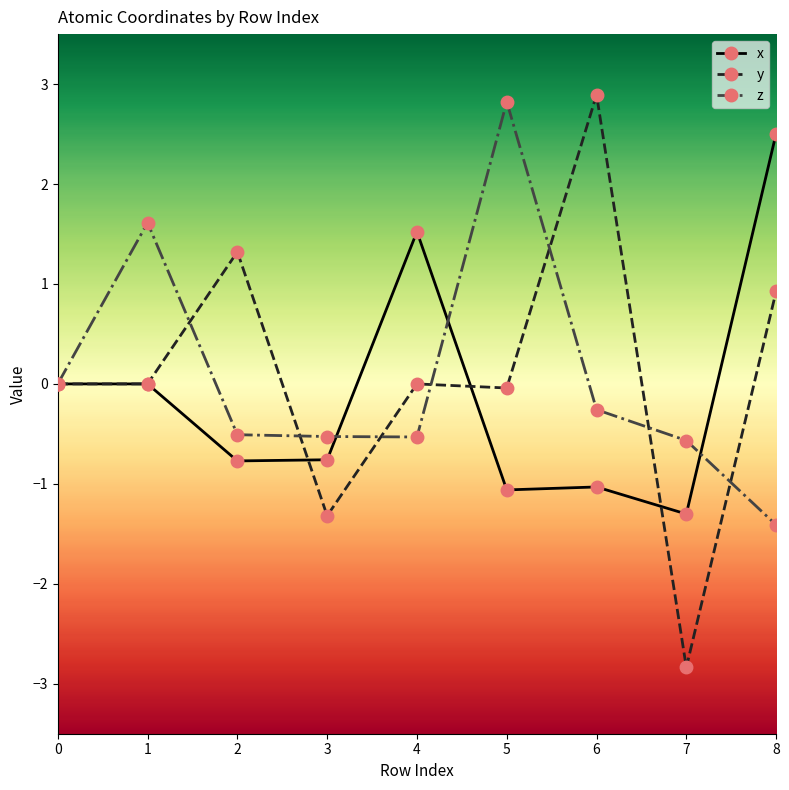

True or false: y has a value of 2.9 at 6.

True